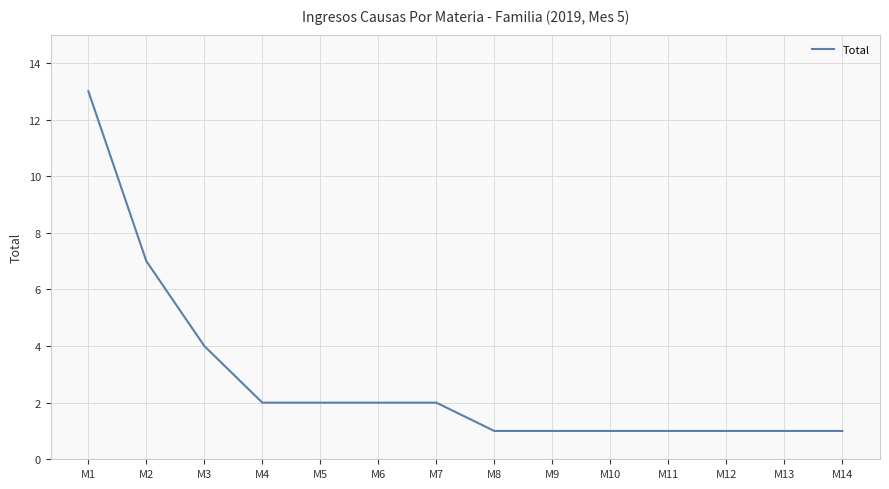

Reading left to right, extract all data points from this chart.

13	7	4	2	2	2	2	1	1	1	1	1	1	1